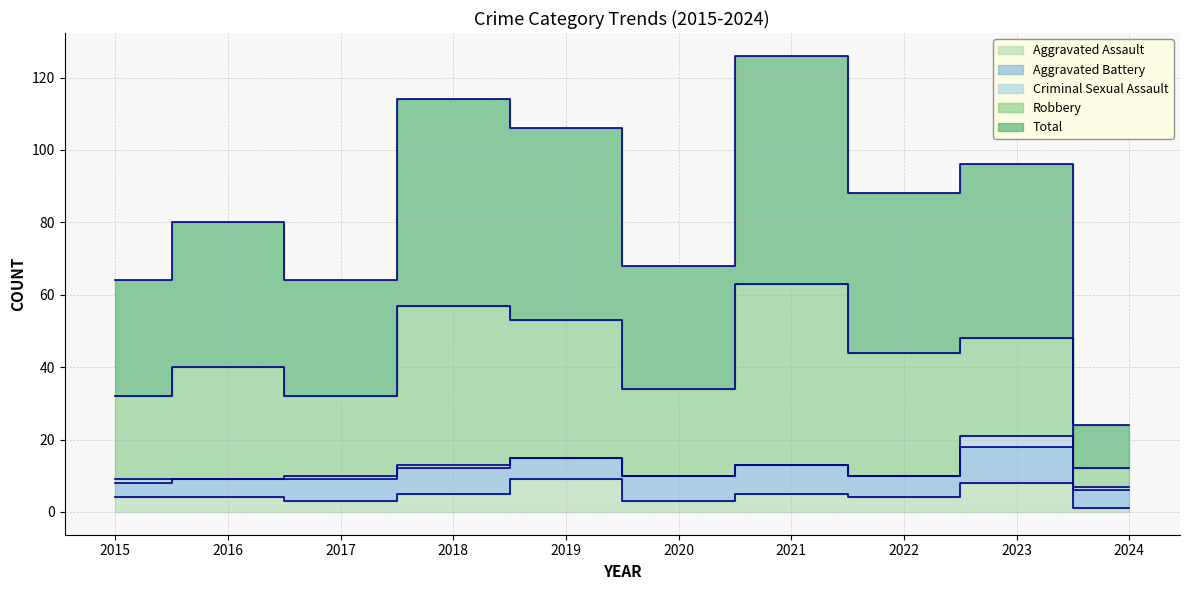

How many Aggravated Battery values are between 5 and 7?

7